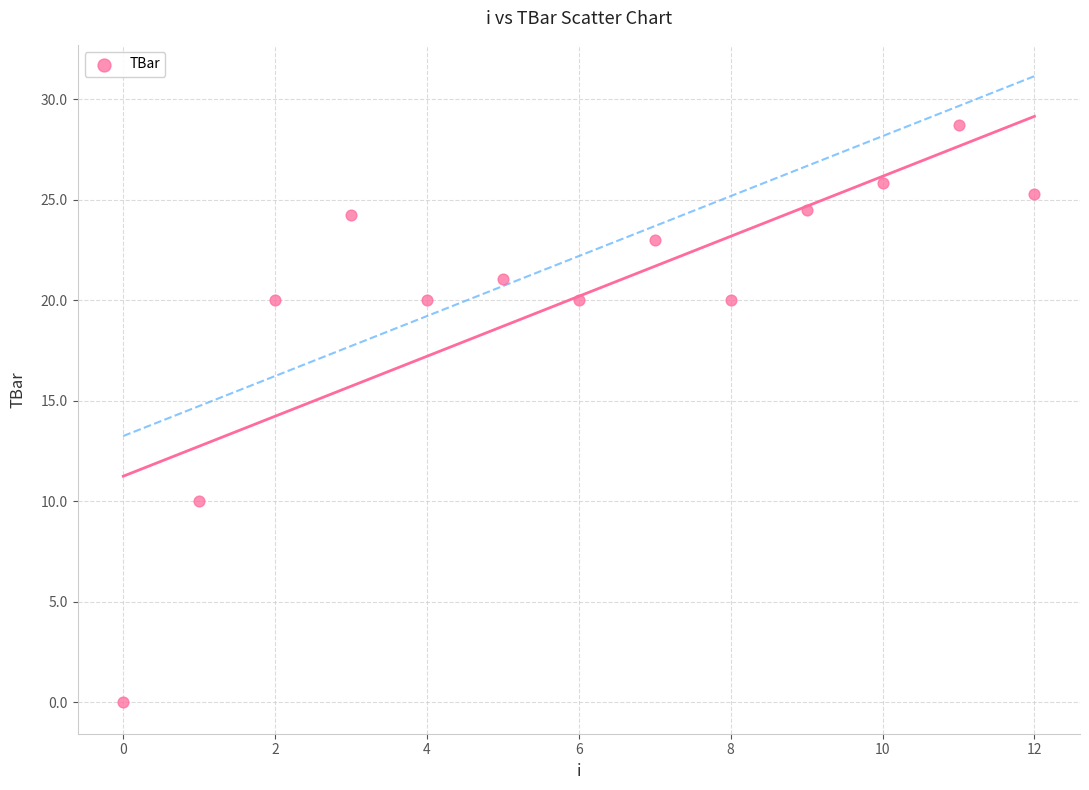

What is the range of Y values (max minus min)?

28.7